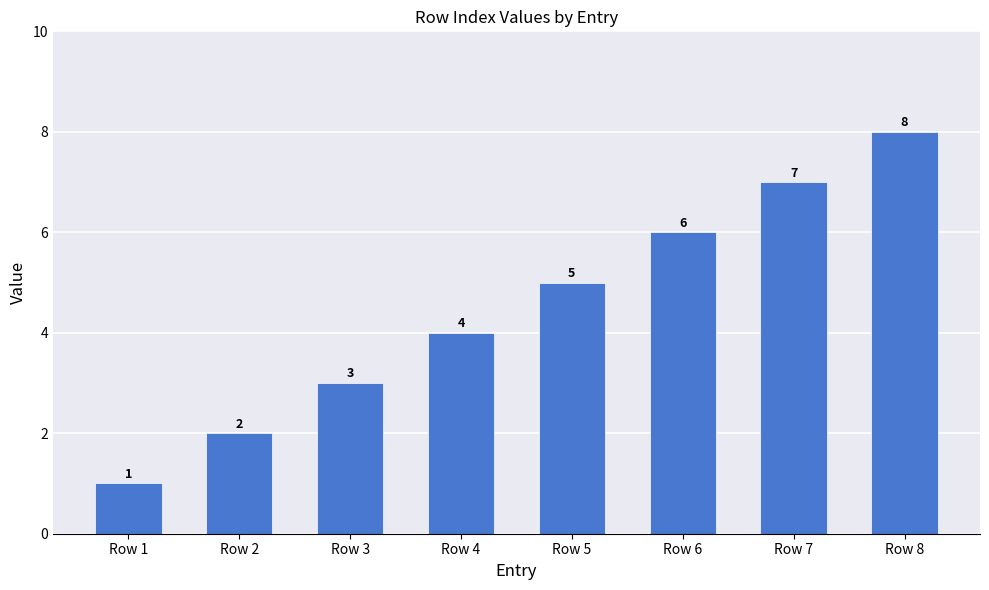

Which category has the lowest value across all series?

Row 1